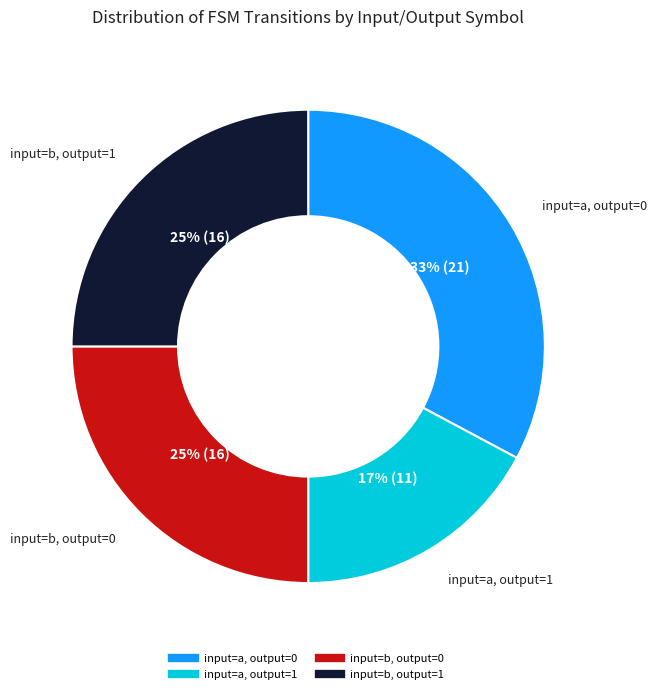

Approximately how many times larger is the value at input=b, output=1 compared to input=b, output=0?

1.0